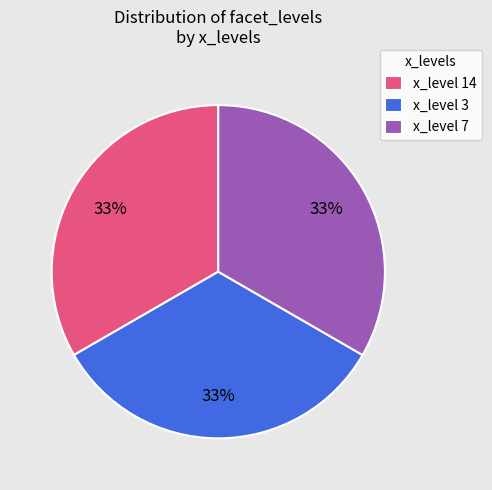

To the nearest percent, what portion does x_level 14 represent?

33%